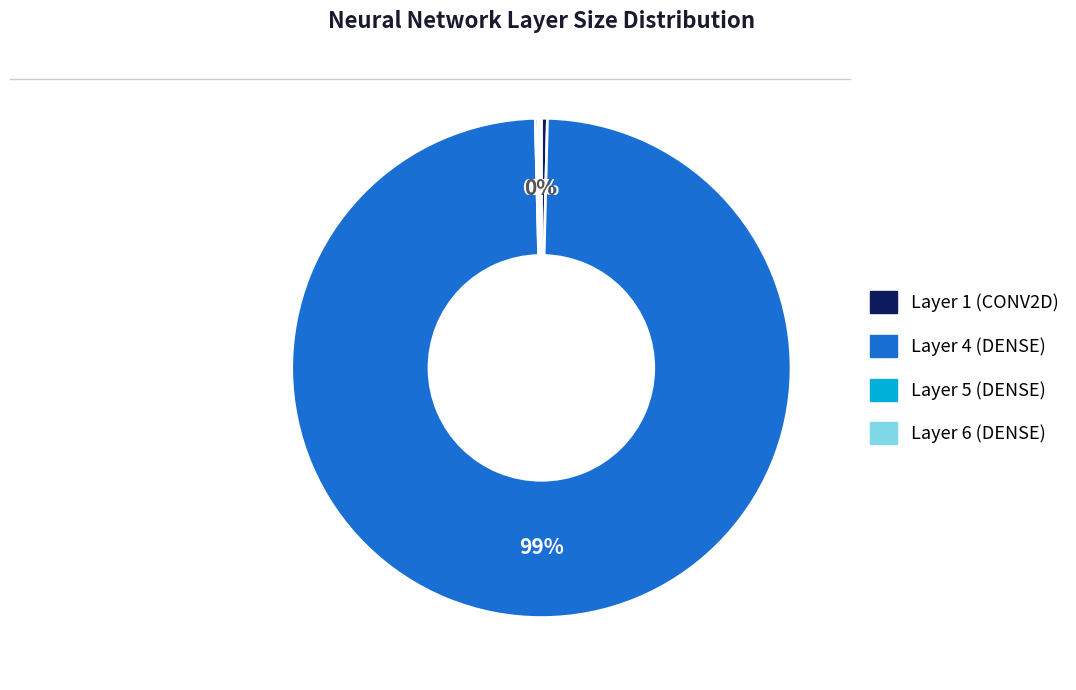

Which category accounts for the majority?

Layer 4 (DENSE)